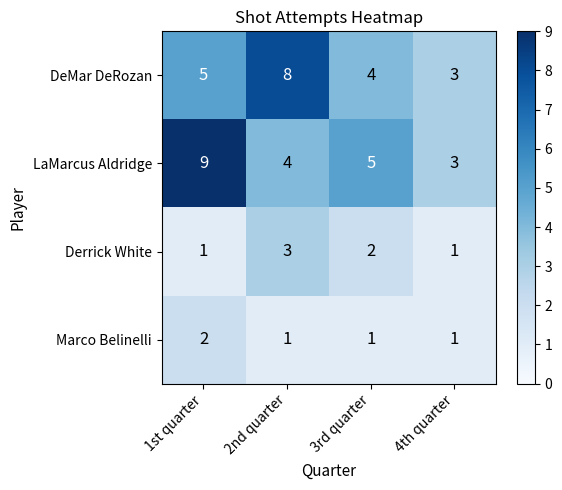

The value of LaMarcus Aldridge at 2nd quarter is 2. True or false?

False